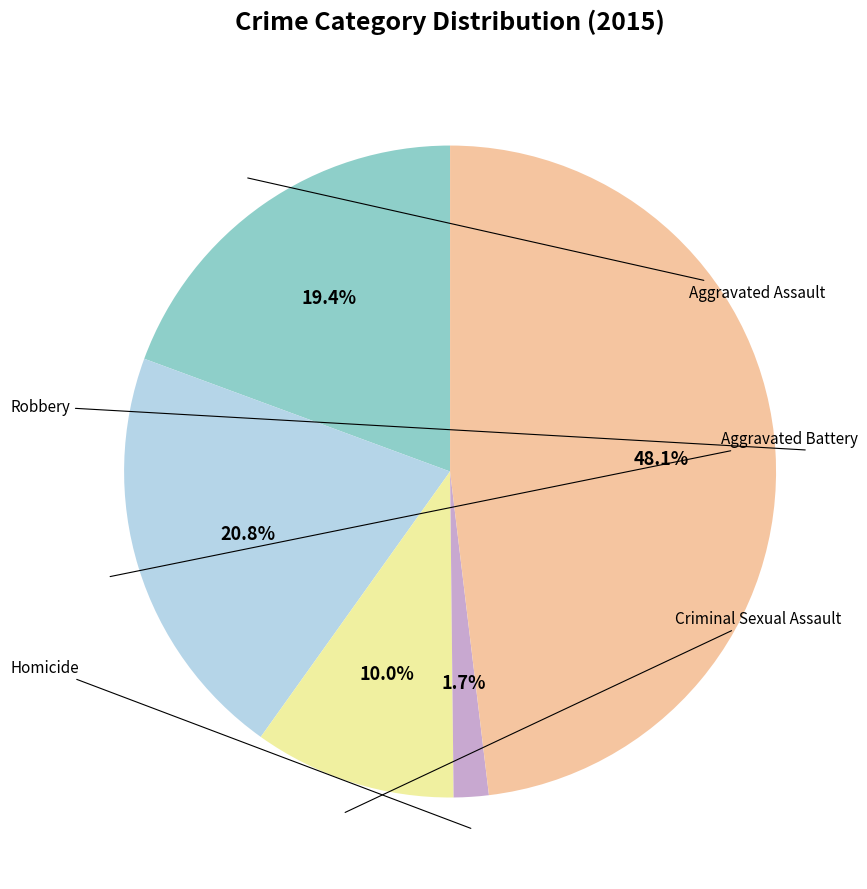

Is there any slice that represents more than half of the pie?

No